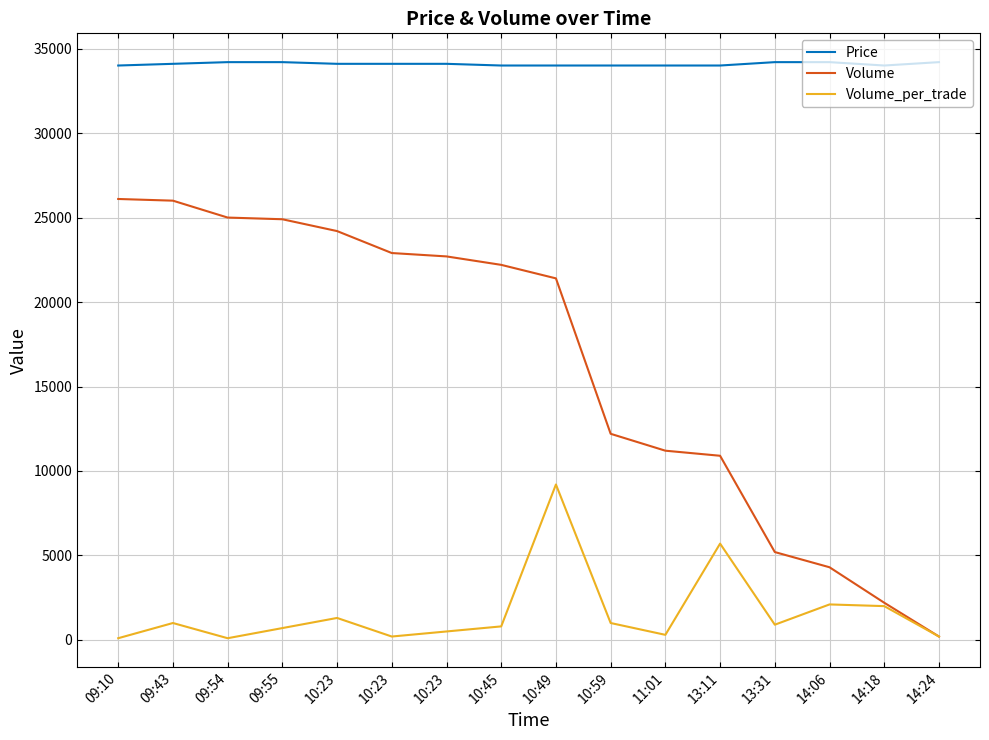

What is the difference between the second highest and minimum values in the Volume series?

25800